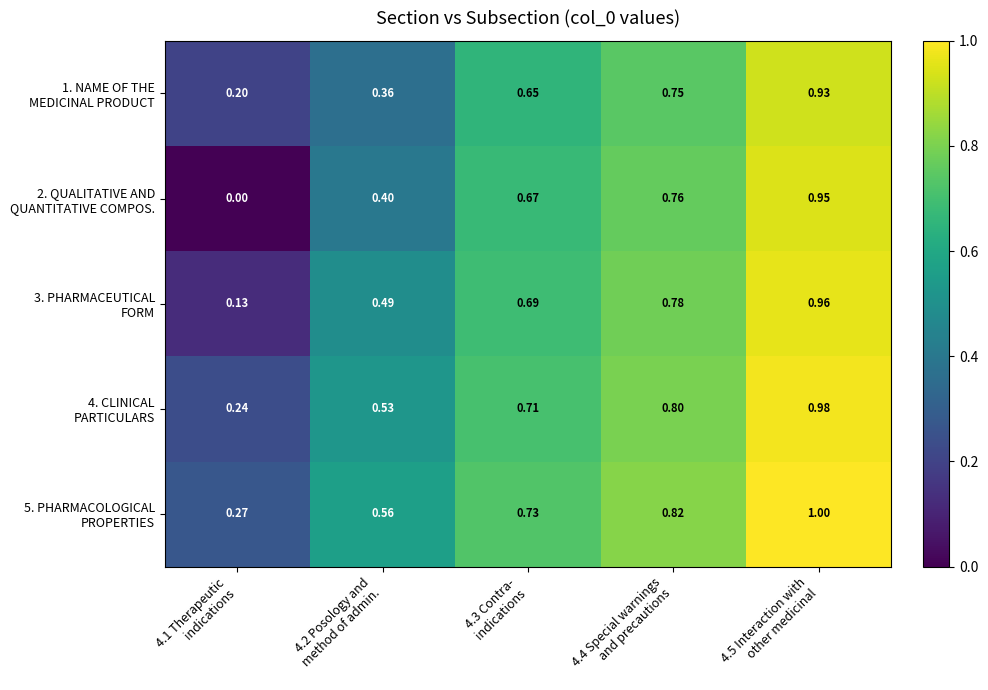

What is the difference between the highest and lowest values at 4.3 Contra-
indications?

0.1